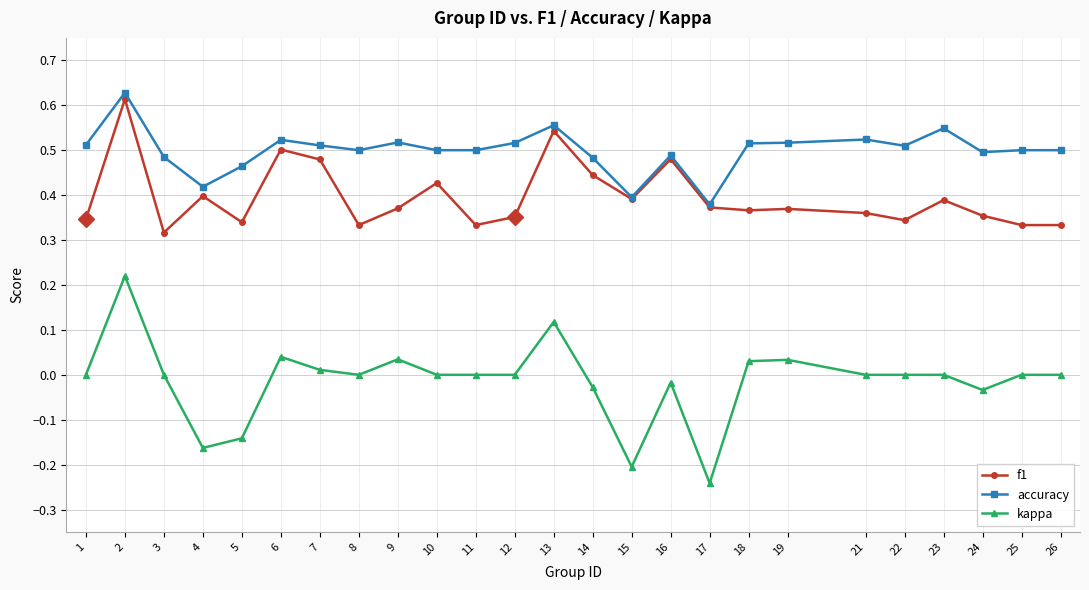

Where is the first local minimum for accuracy?

4